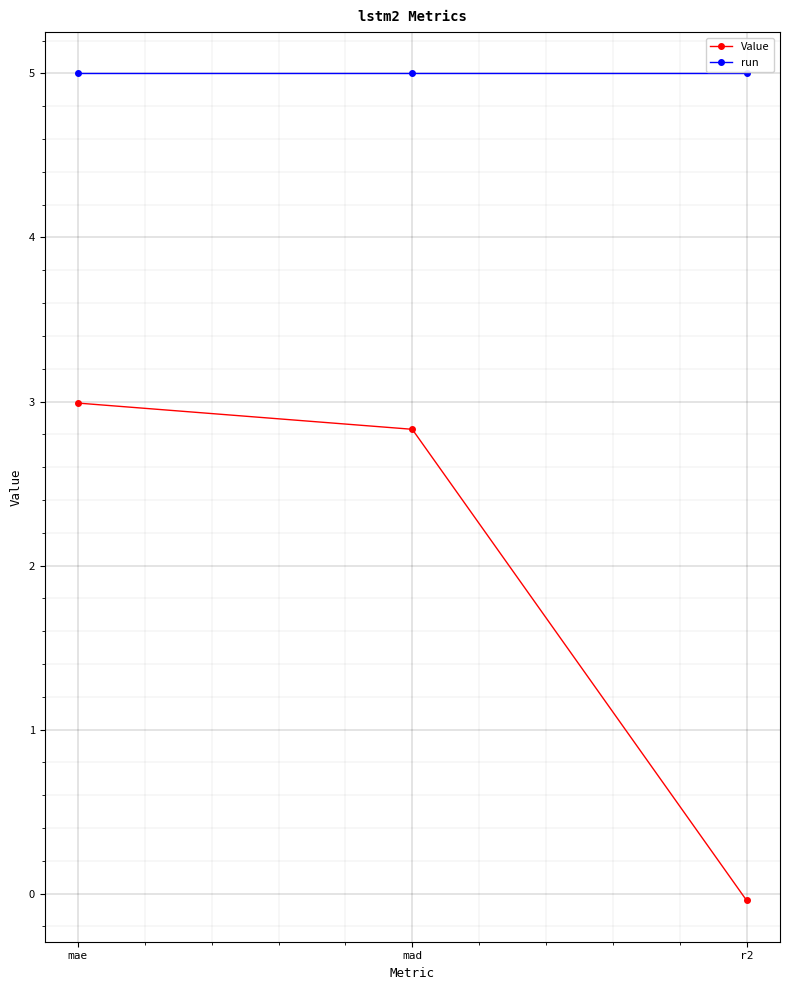

What is the average value of the Value series?

1.9